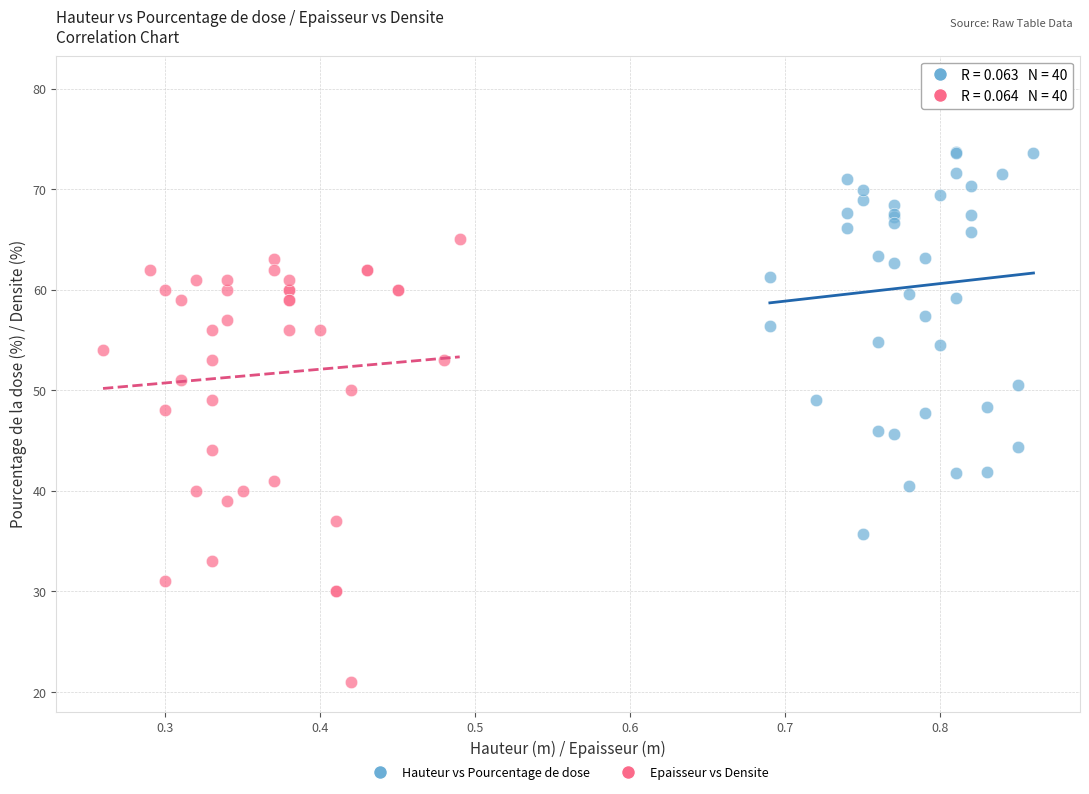

Which series contains the highest Y value?

Hauteur vs Pourcentage de dose